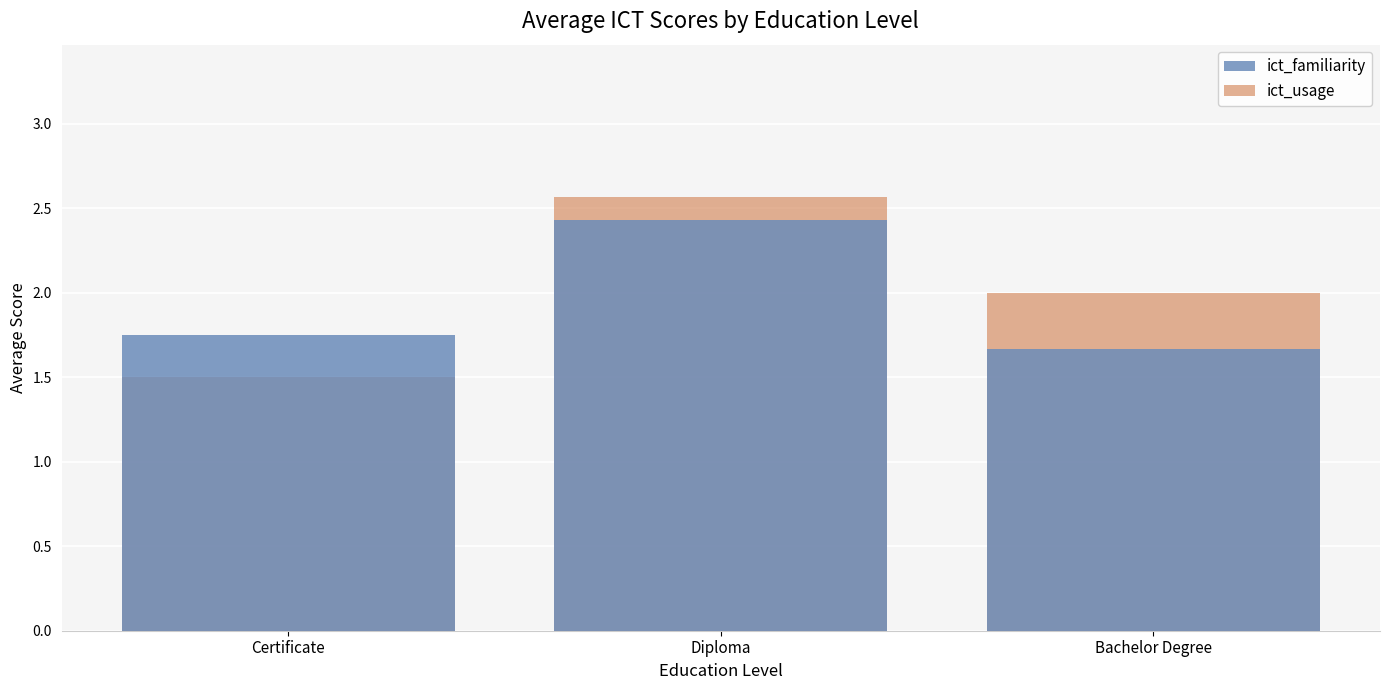

Which category has the lowest value across all series?

Certificate